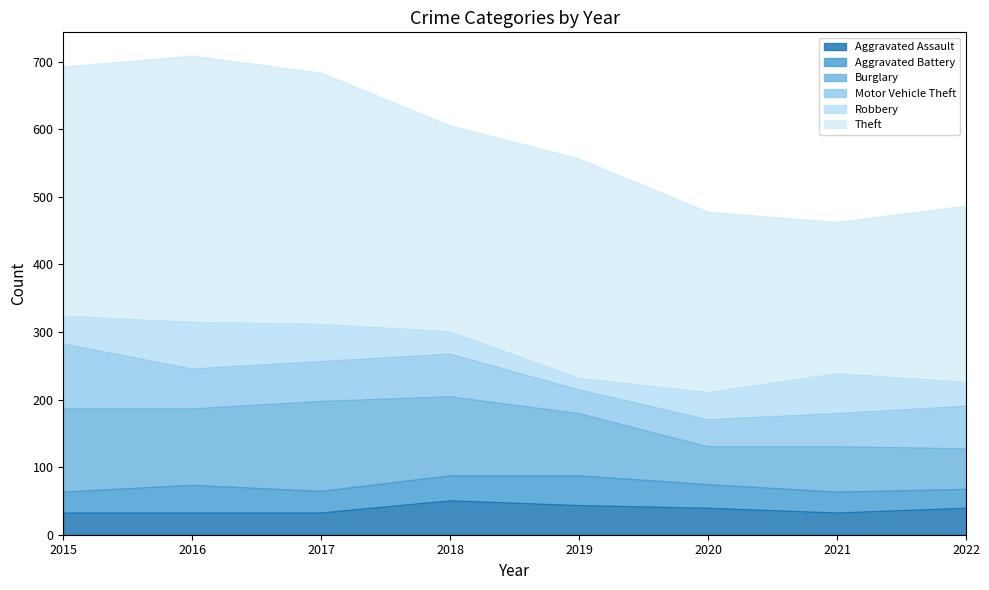

What is the sum of all Aggravated Battery values?

279